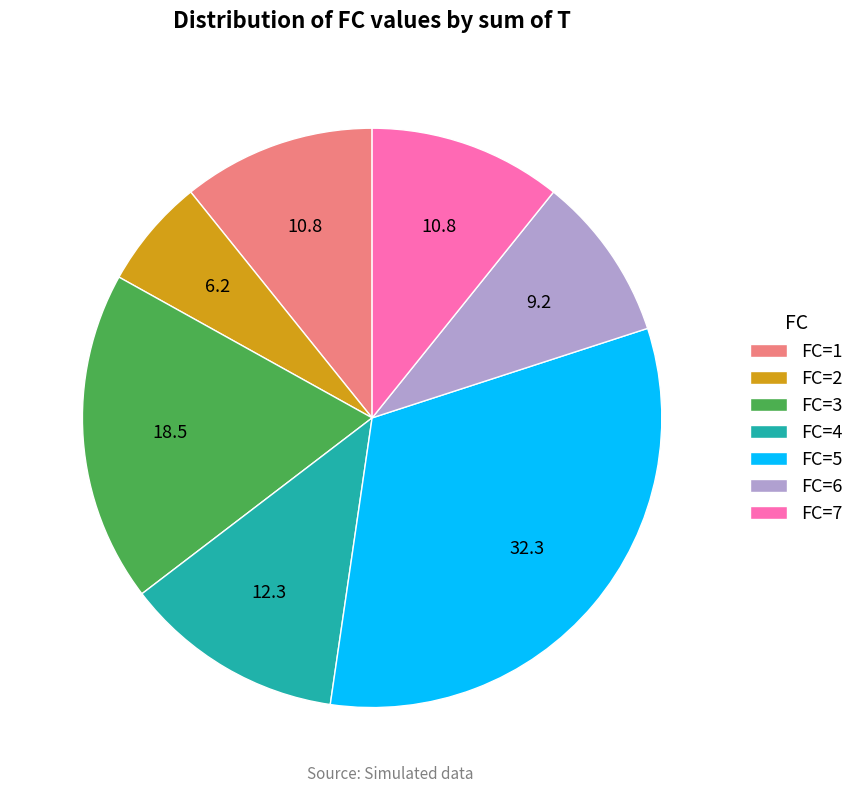

Does any single category account for the majority?

No